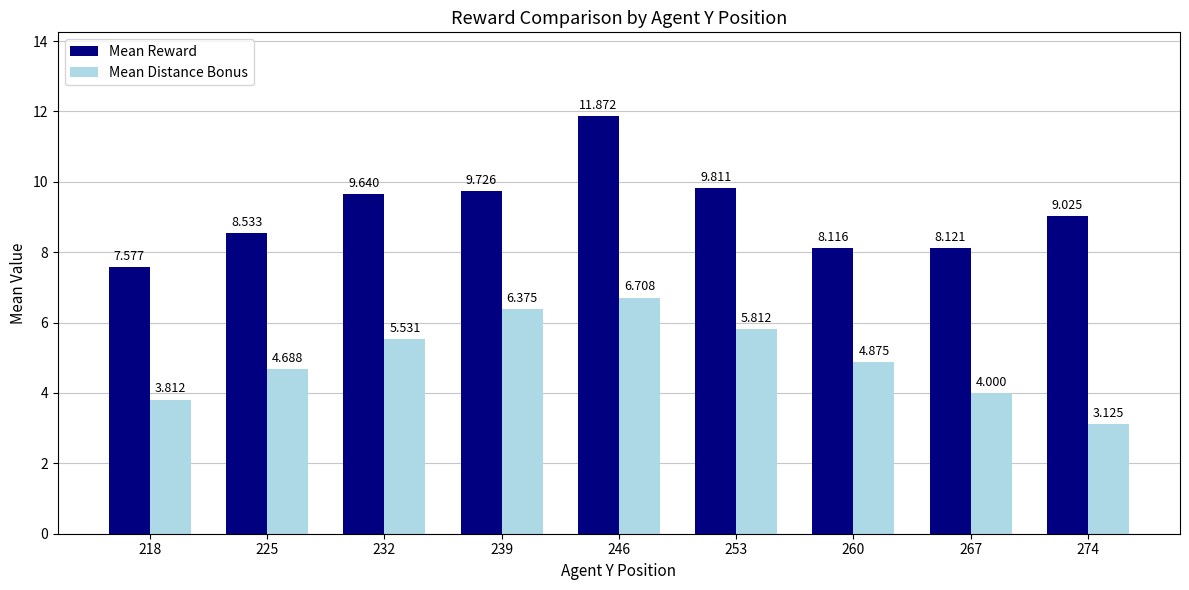

Which series changed the most between 253 and 260?

Mean Reward